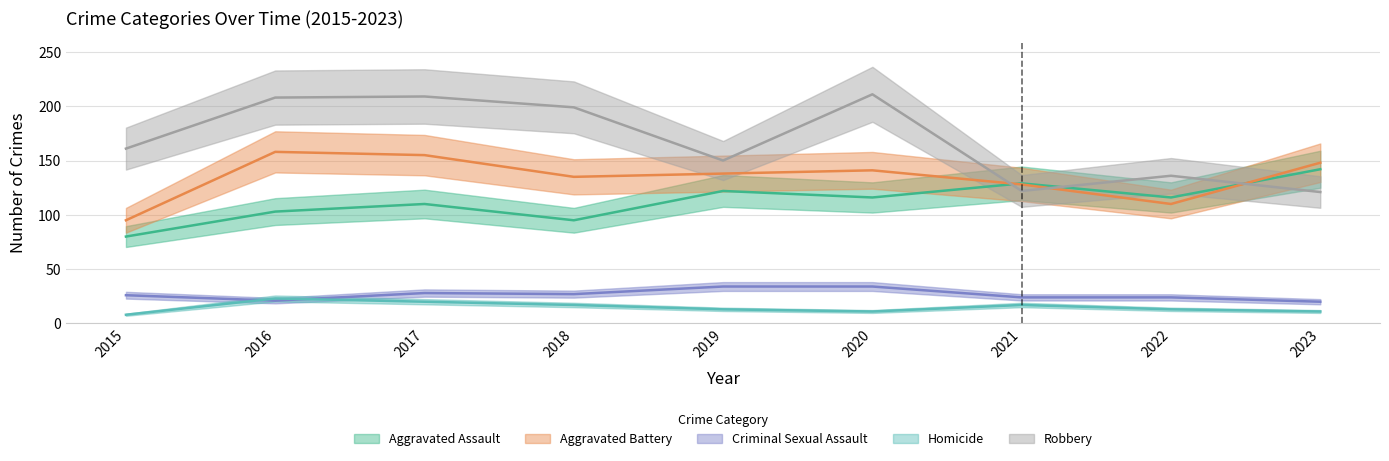

What is the value of the Homicide point at the 5th from the left?

13